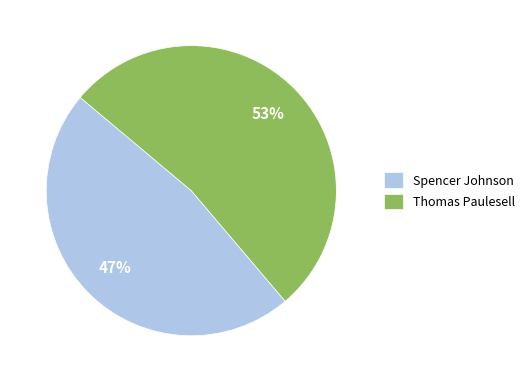

Is the sum of Thomas Paulesell and Spencer Johnson greater than half?

Yes